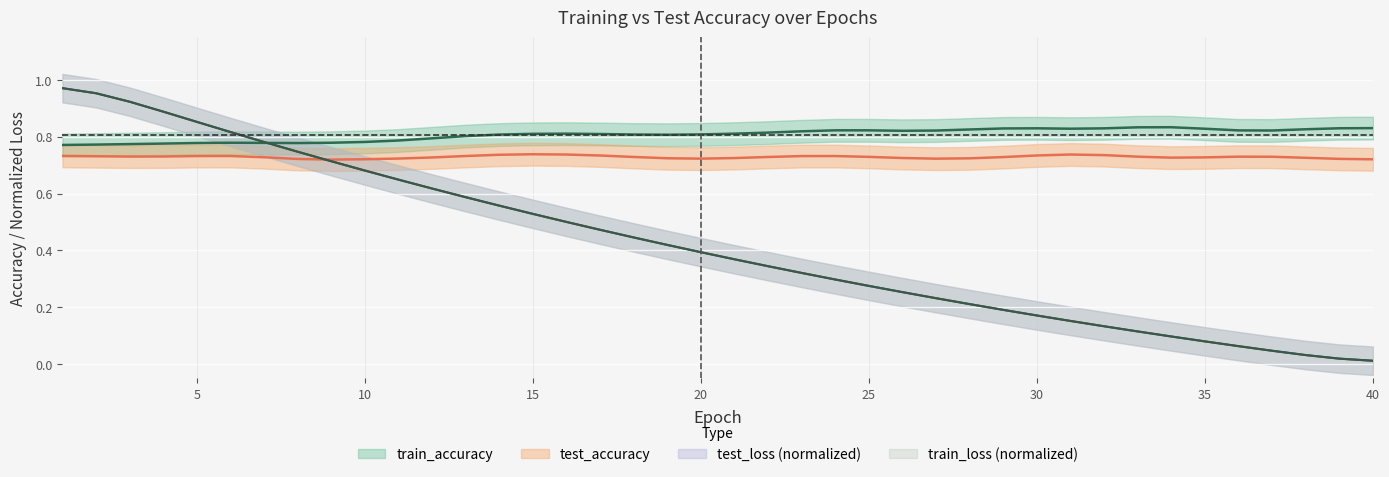

What value does the train_loss_norm series have at 28?

0.2